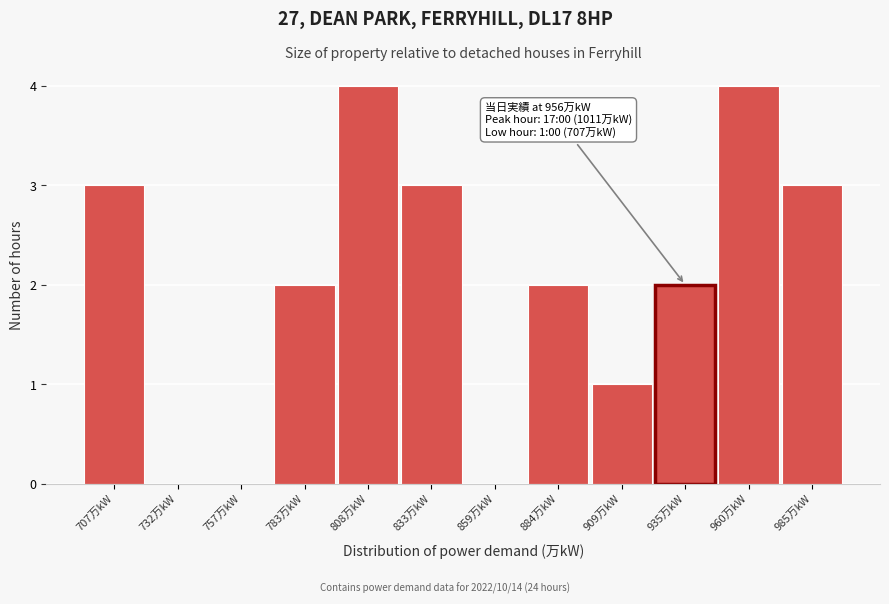

Reading left to right, transcribe all the data shown in this chart.

707万kW=3	732万kW=0	757万kW=0	783万kW=2	808万kW=4	833万kW=3	859万kW=0	884万kW=2	909万kW=1	935万kW=2	960万kW=4	985万kW=3